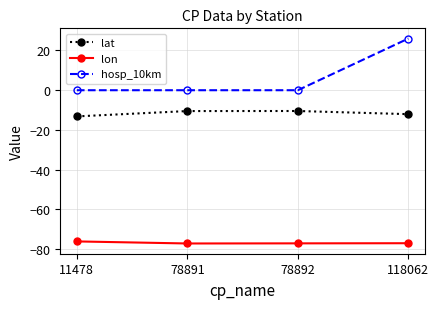

What is the spread (max minus min) of values at 78892?

77.1